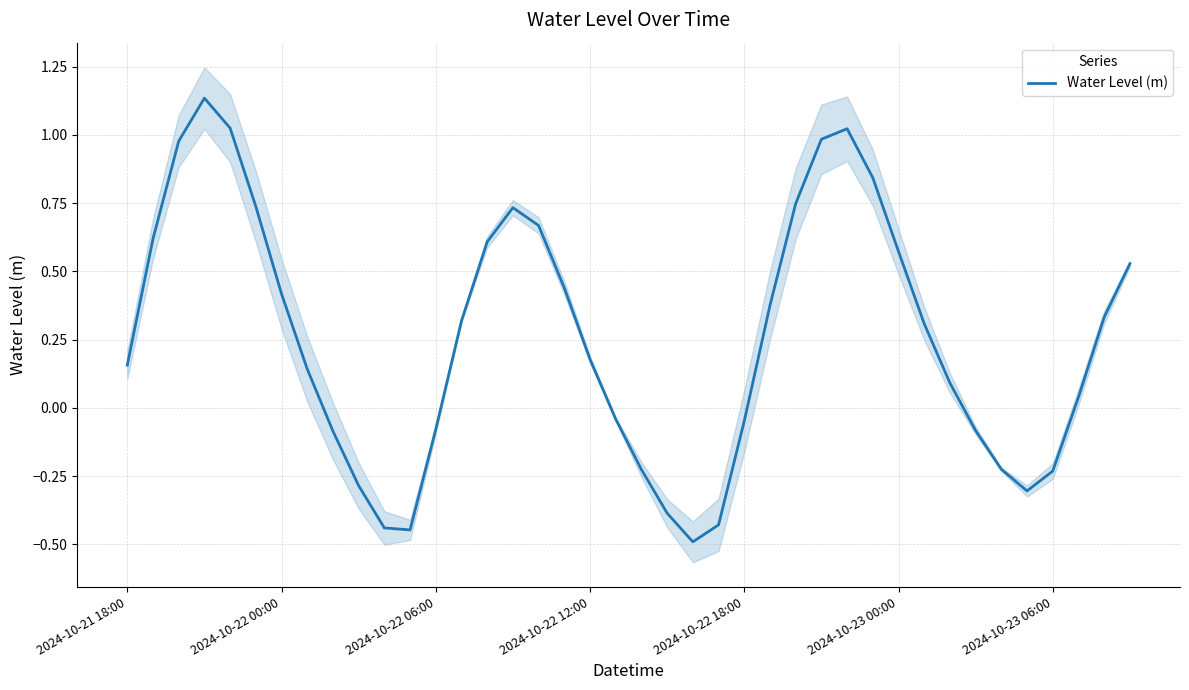

Reading left to right, transcribe all the data shown in this chart.

0.2	0.6	1.0	1.1	1.0	0.7	0.4	0.1	-0.1	-0.3	-0.4	-0.4	-0.1	0.3	0.6	0.7	0.7	0.4	0.2	-0.0	-0.2	-0.4	-0.5	-0.4	-0.0	0.4	0.7	1.0	1.0	0.8	0.6	0.3	0.1	-0.1	-0.2	-0.3	-0.2	0.0	0.3	0.5